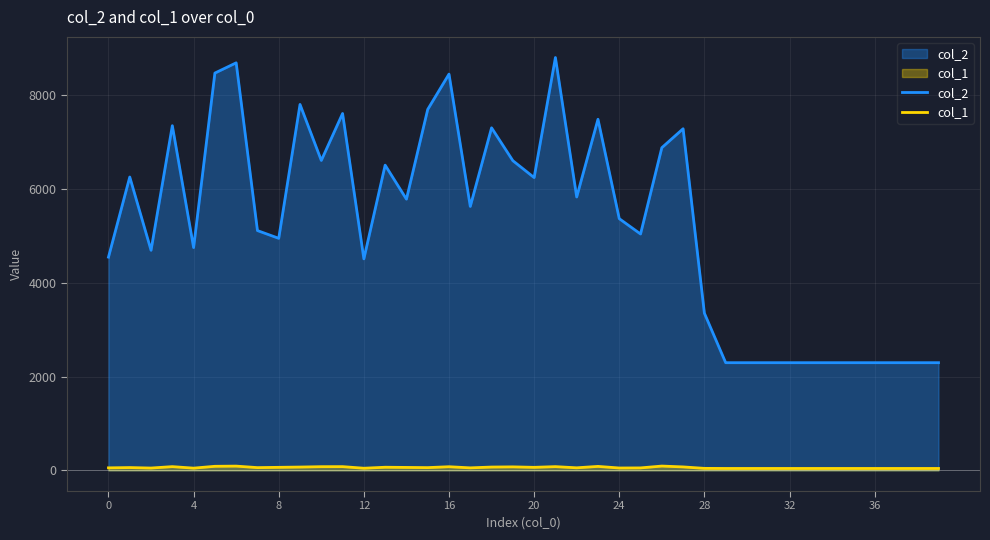

How many lines are shown in the chart?

2